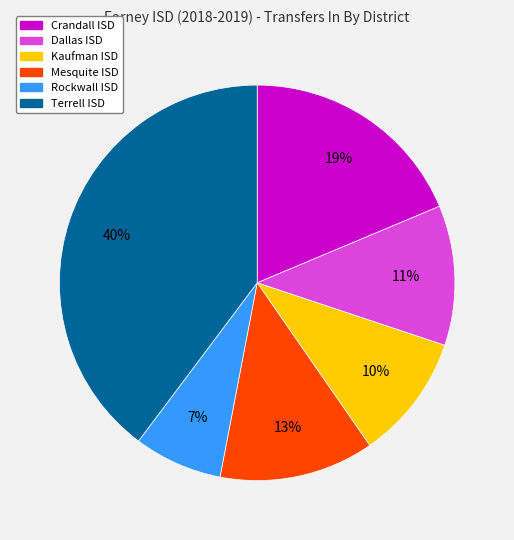

How many slices are in this pie chart?

6